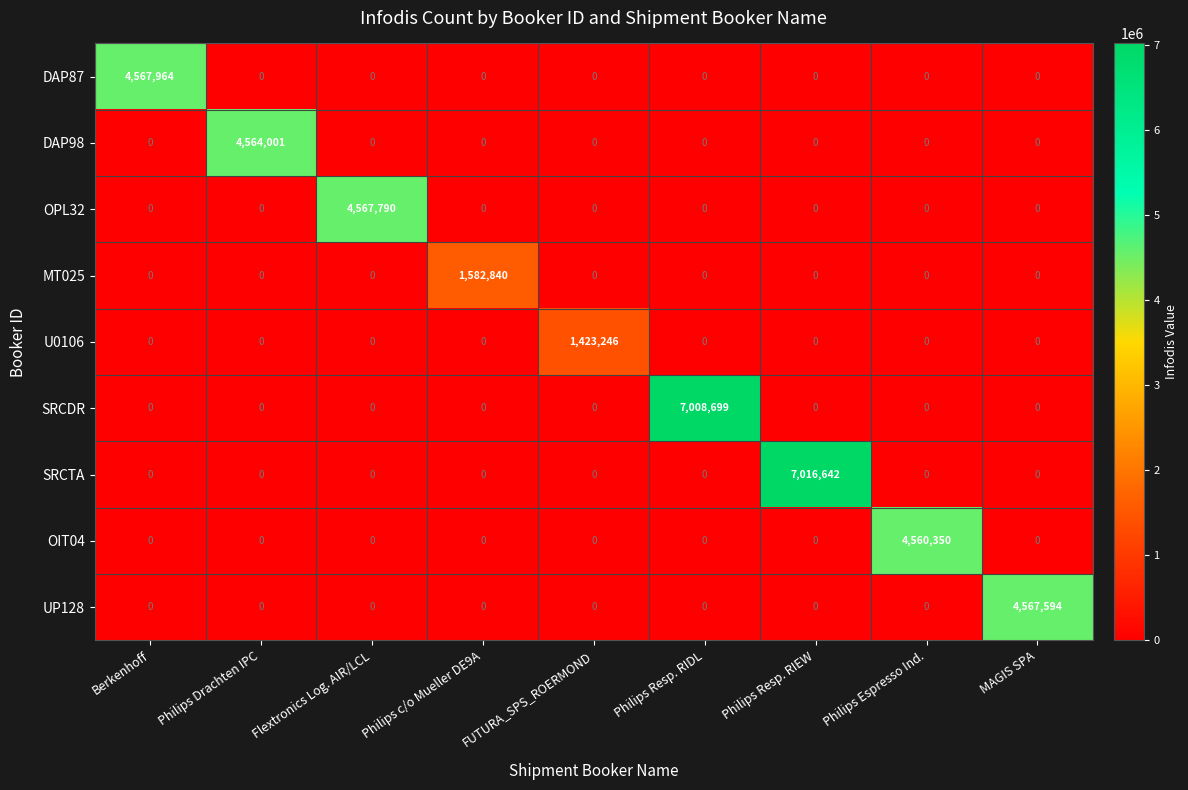

Which series has the largest total across all categories?

SRCTA